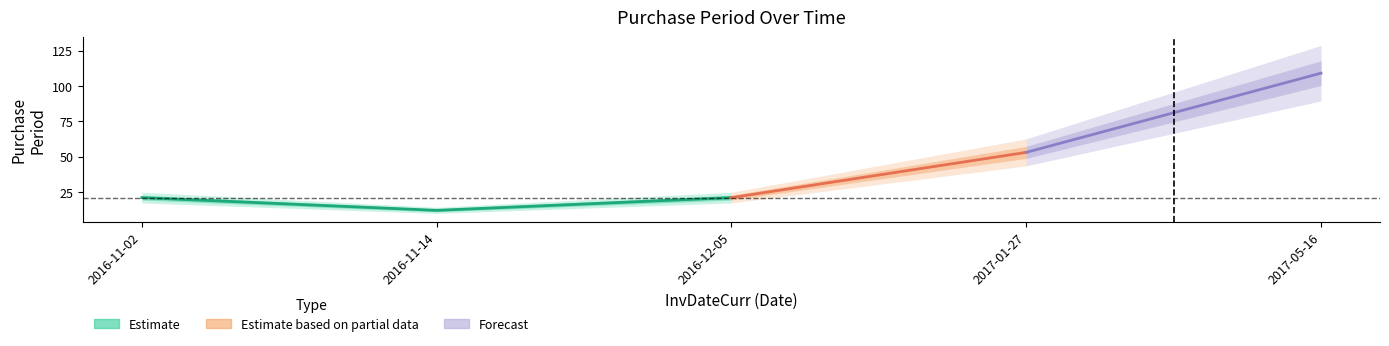

Is it true that the value at 2017-05-16 is 149?

False